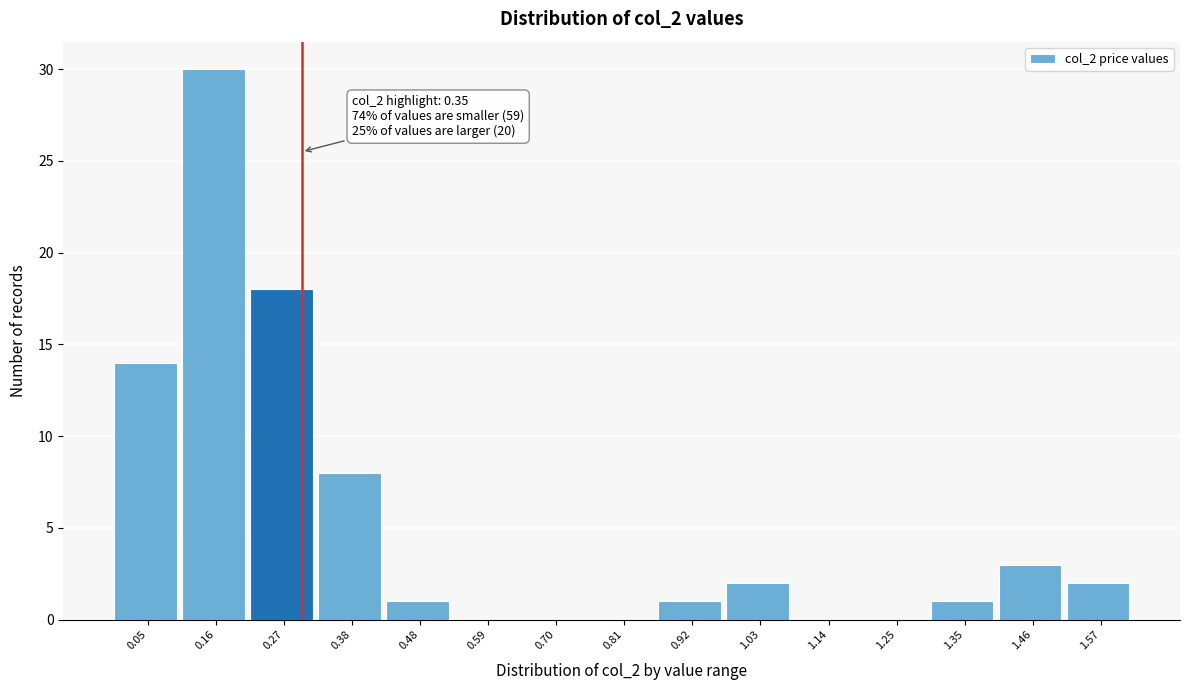

Reading left to right, list all the values displayed in this chart.

0.05=14	0.16=30	0.27=18	0.38=8	0.48=1	0.59=0	0.70=0	0.81=0	0.92=1	1.03=2	1.14=0	1.25=0	1.35=1	1.46=3	1.57=2